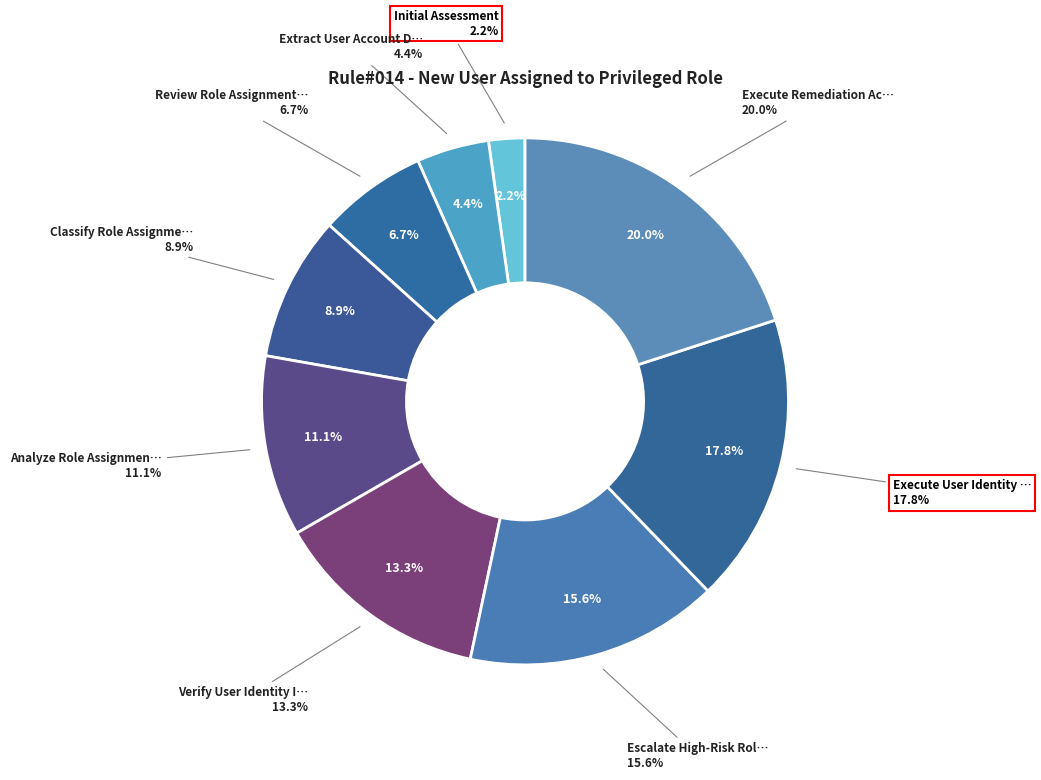

What is the ratio of the value at Classify Role Assignment Details to the value at Escalate High-Risk Role Status?

0.6